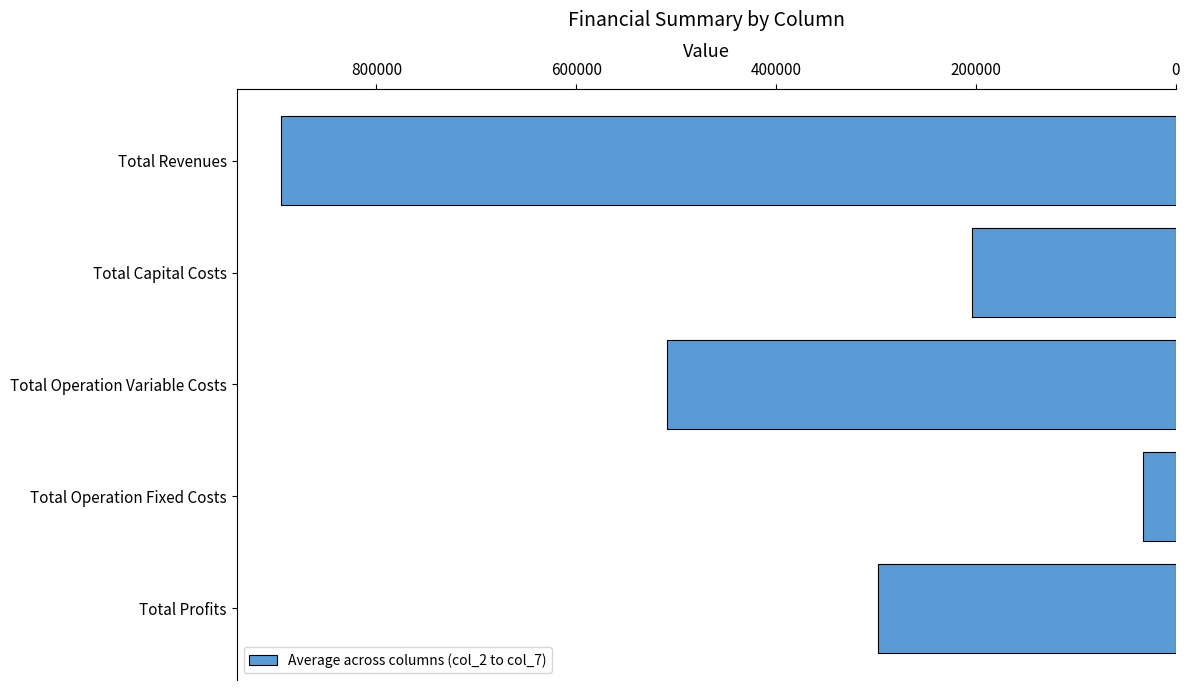

Reading bottom to top, list all the values displayed in this chart.

Total Profits=298320.9	Total Operation Fixed Costs=33193.2	Total Operation Variable Costs=509659.1	Total Capital Costs=204044.7	Total Revenues=895173.3